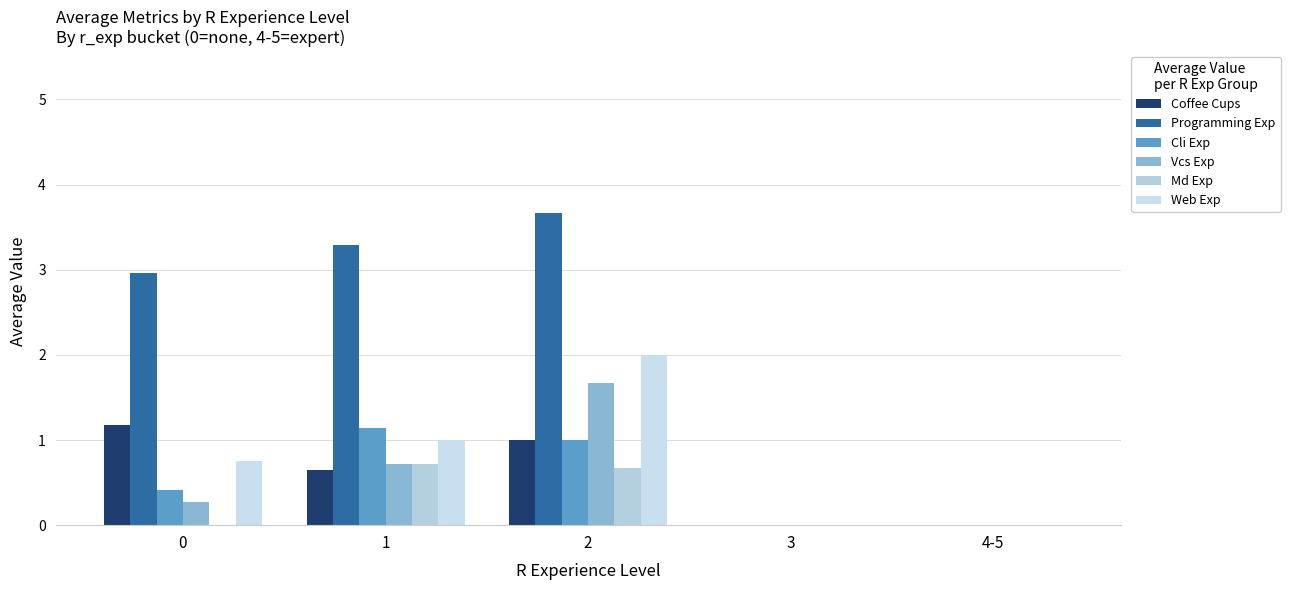

Count the number of data series in this chart.

6